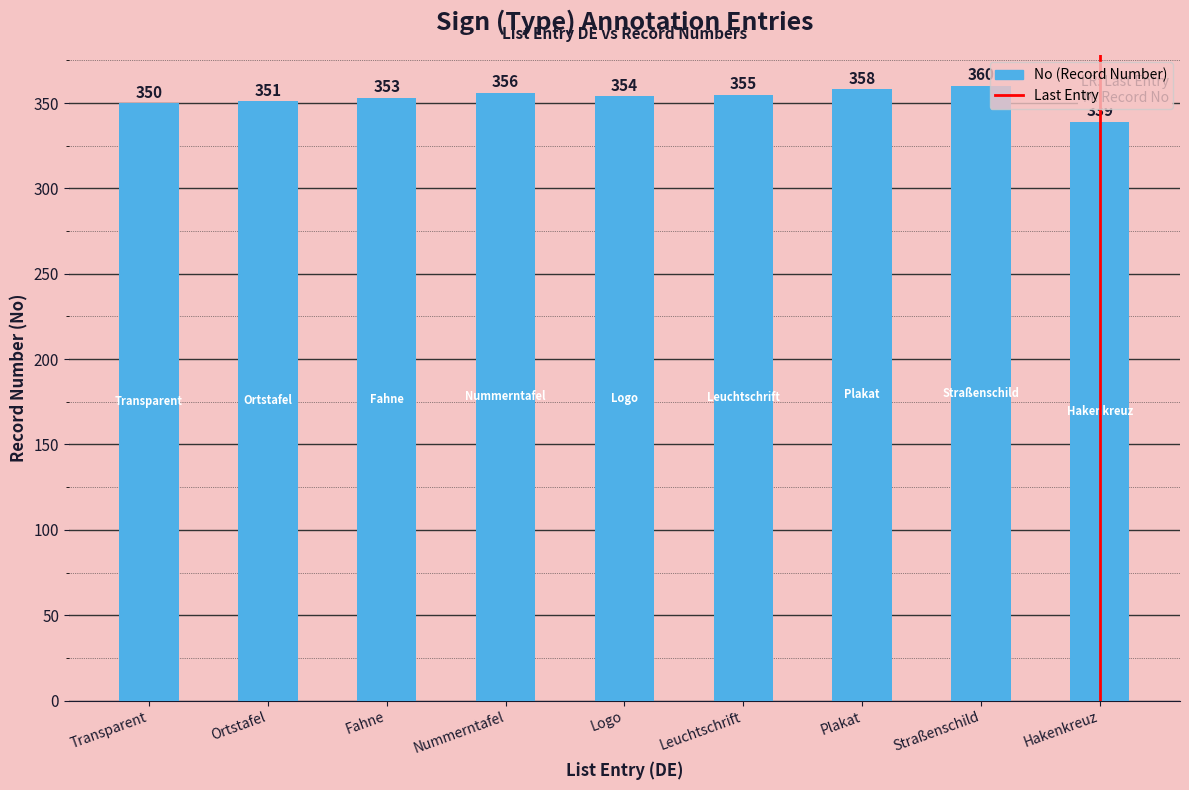

Which label corresponds to the largest value in the chart?

Straßenschild